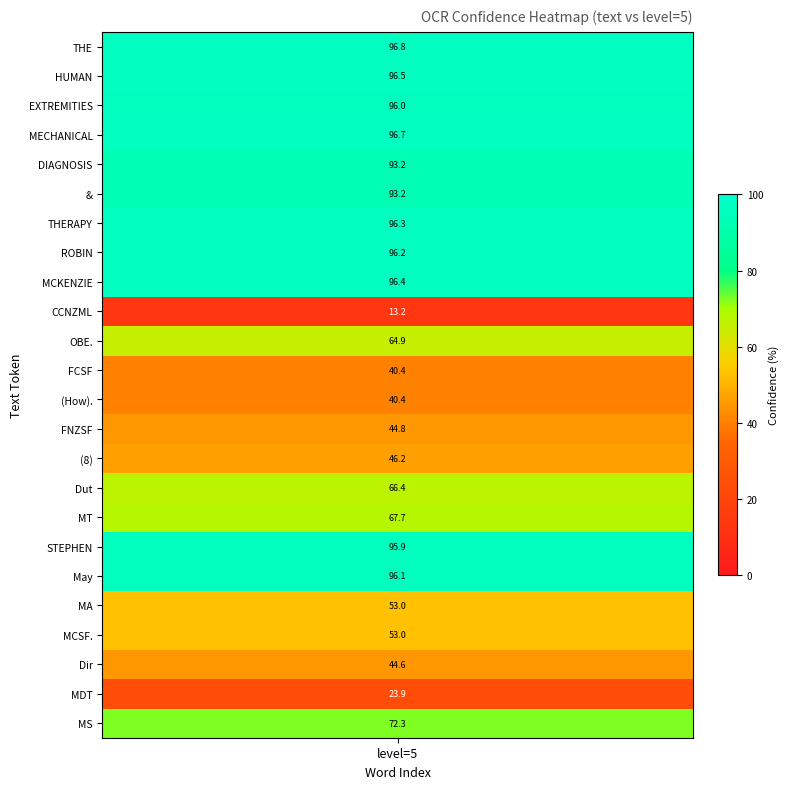

Rank the categories by value from highest to lowest.

THE, MECHANICAL, HUMAN, MCKENZIE, THERAPY, ROBIN, May, EXTREMITIES, STEPHEN, DIAGNOSIS, &, MS, MT, Dut, OBE., MA, MCSF., (8), FNZSF, Dir, FCSF, (How)., MDT, CCNZML